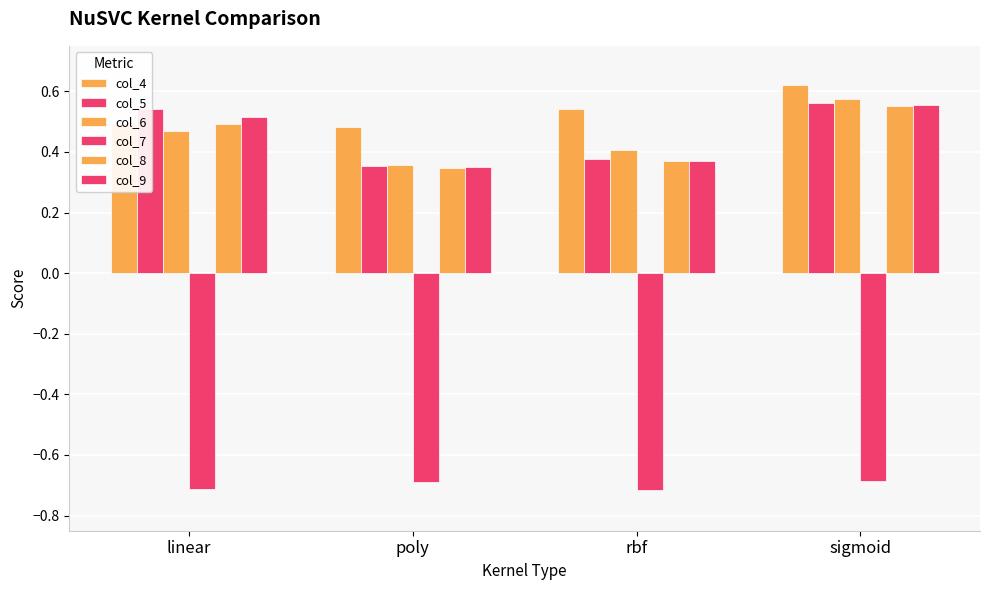

The col_8 series shows 0.4 at rbf. True or false?

True